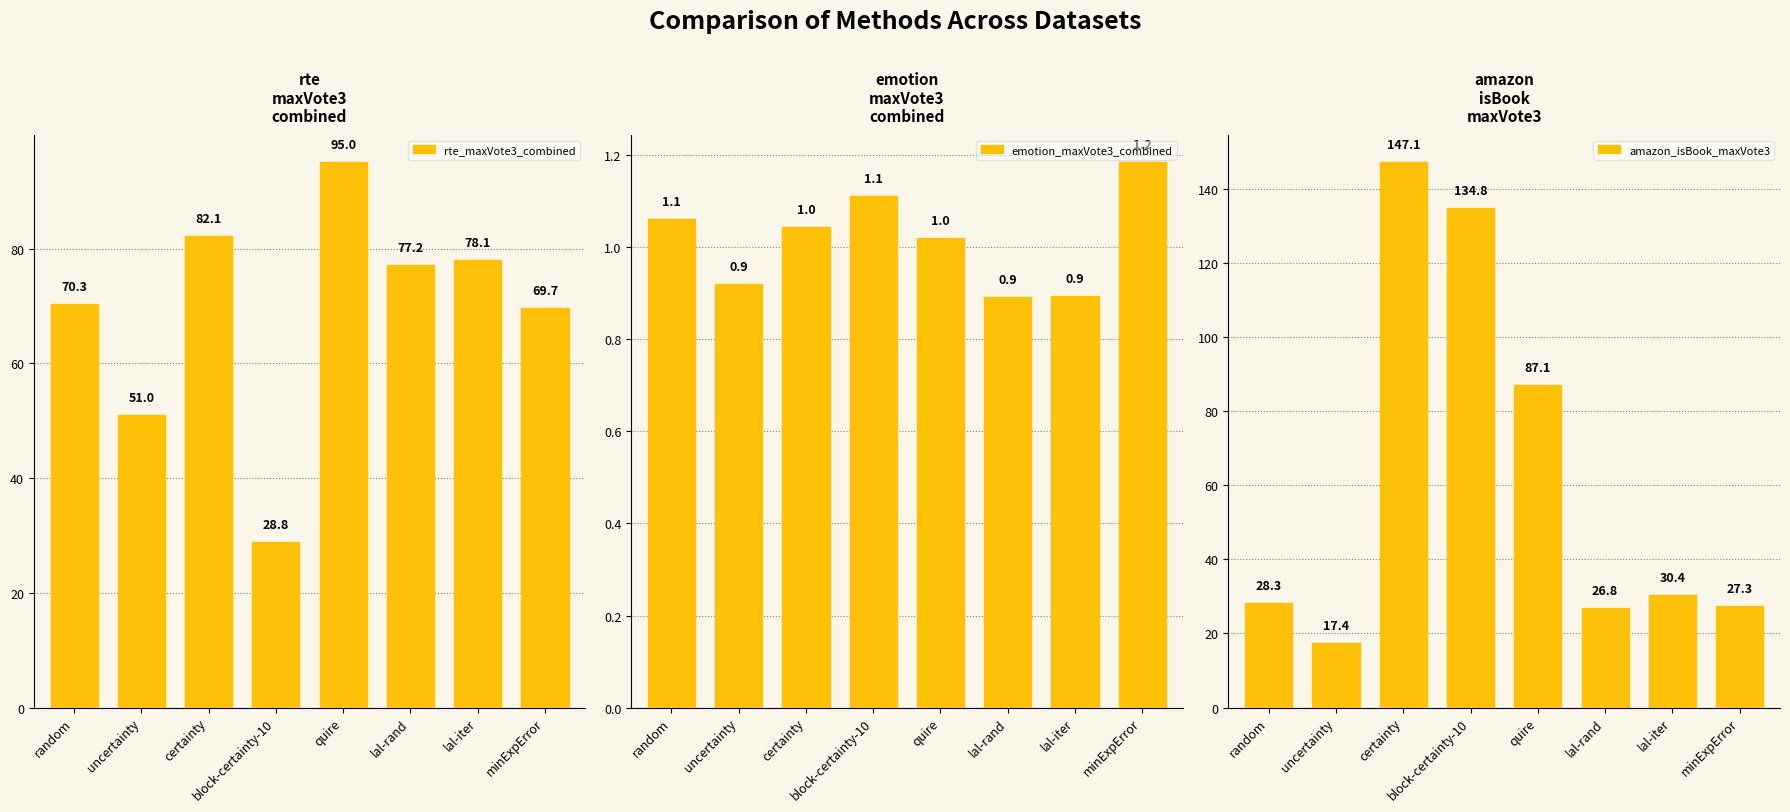

What is the label of the 8th bar from the right?

random